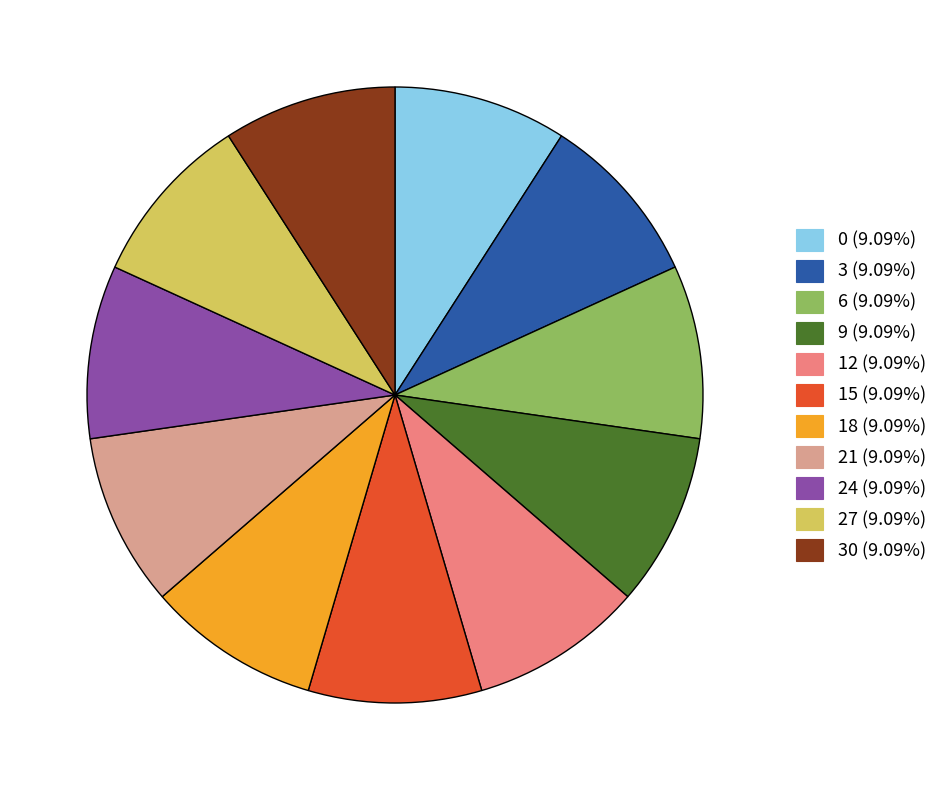

Do 27 (9.09%) and 0 (9.09%) together represent more than half of the pie?

No